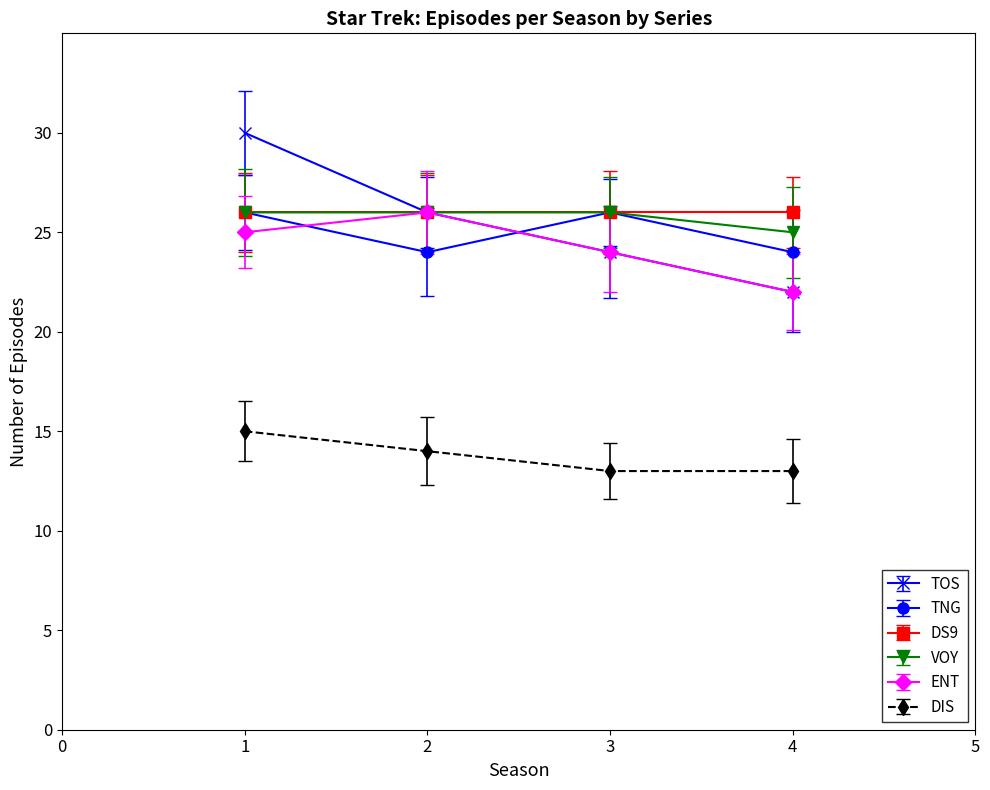

How many times do ENT and TNG cross each other?

2